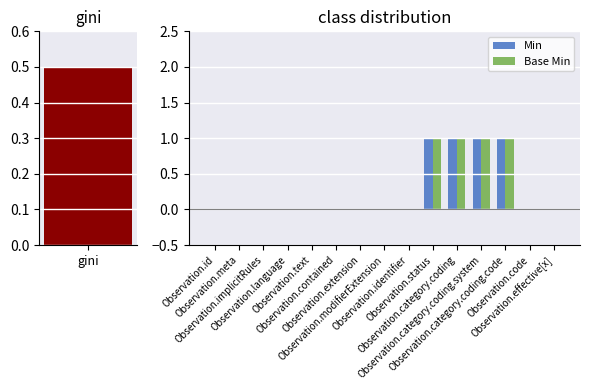

What is the sum of all Min values?

4